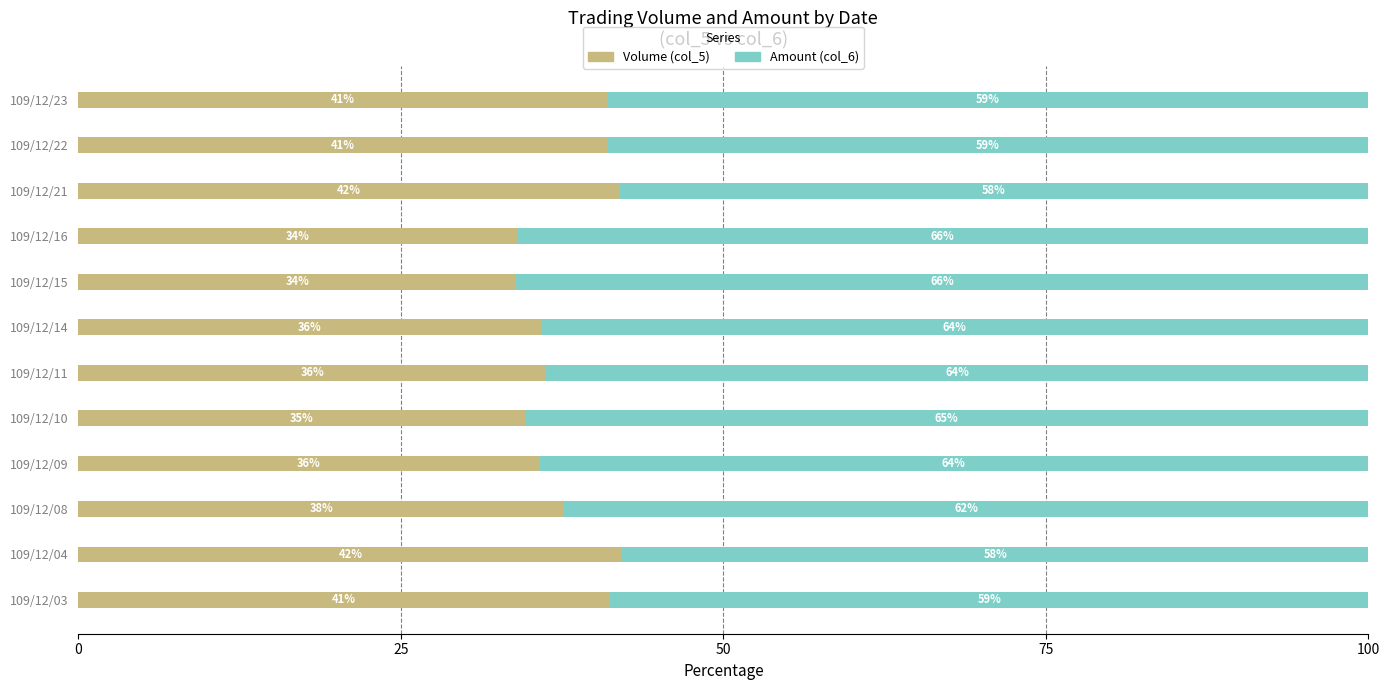

True or false: Volume (col_5) has a value of 22.2 at 109/12/10.

False